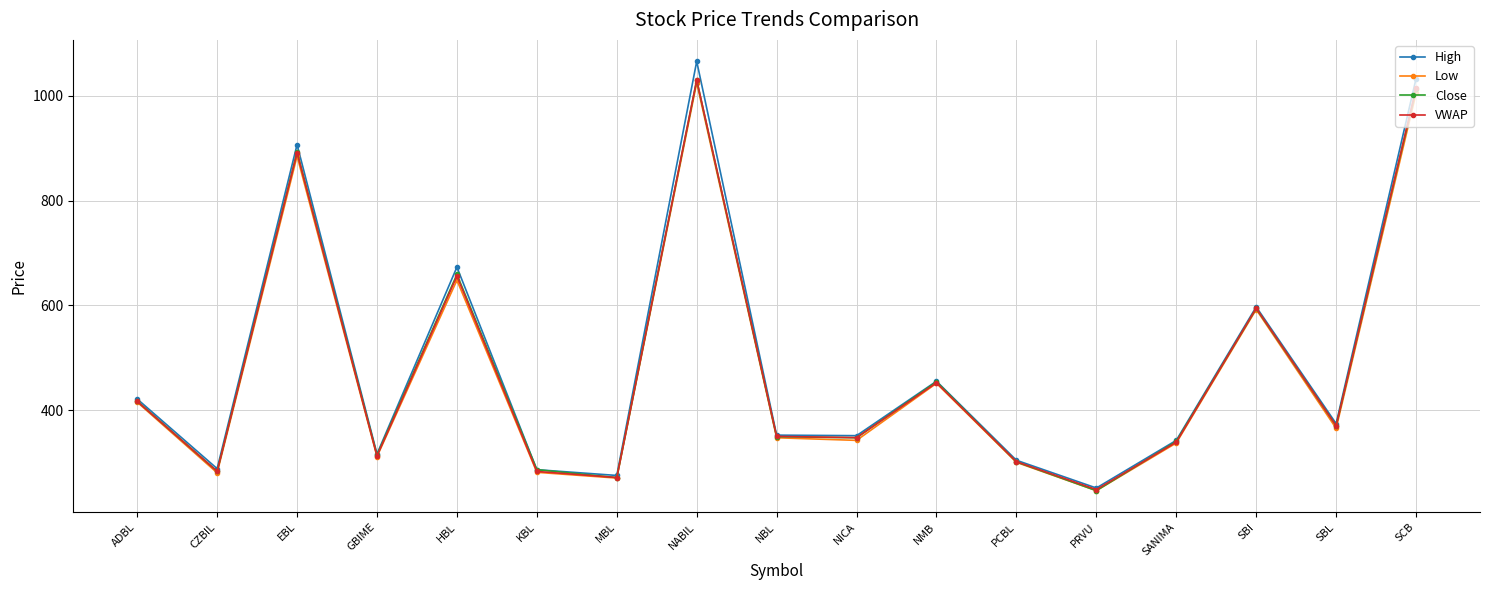

Is it true that Close equals 314.0 at GBIME?

True